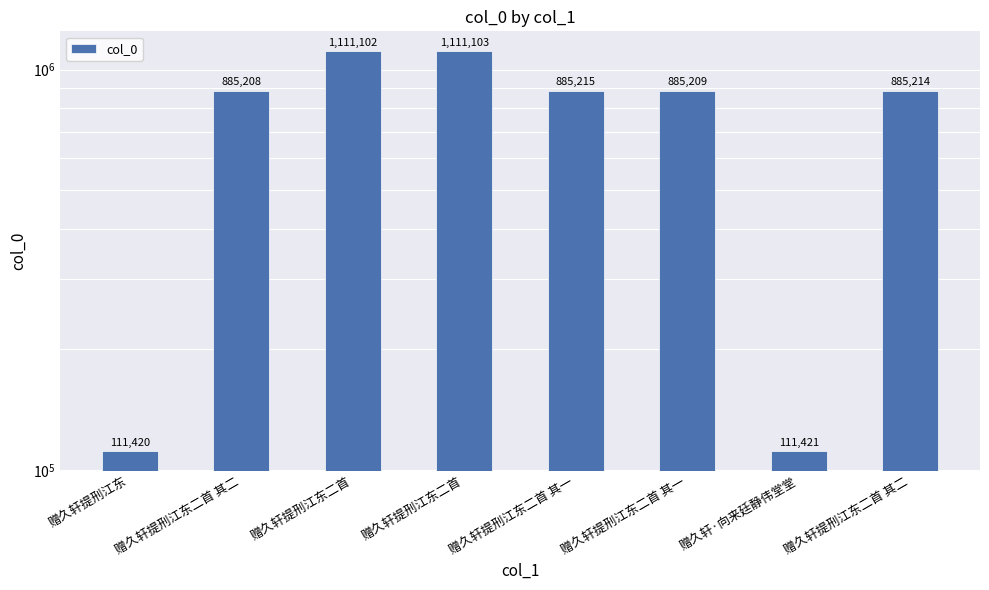

Approximately how many times larger is the value at 赠久轩·向来廷静伟堂堂 compared to 赠久轩提刑江东二首?

0.1